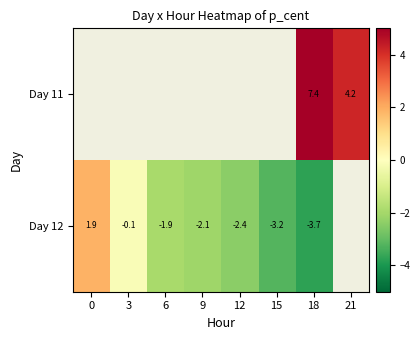

Which series has the widest spread of values?

Day 12